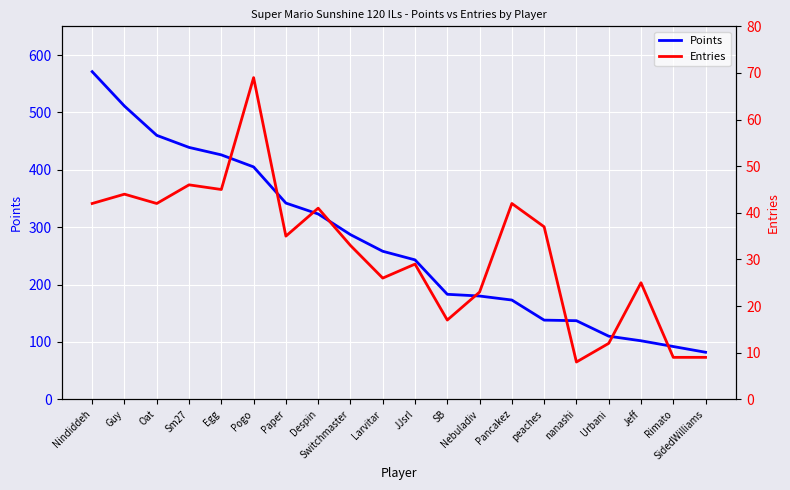

In Entries, how many points are higher than both neighbors (excluding endpoints)?

7